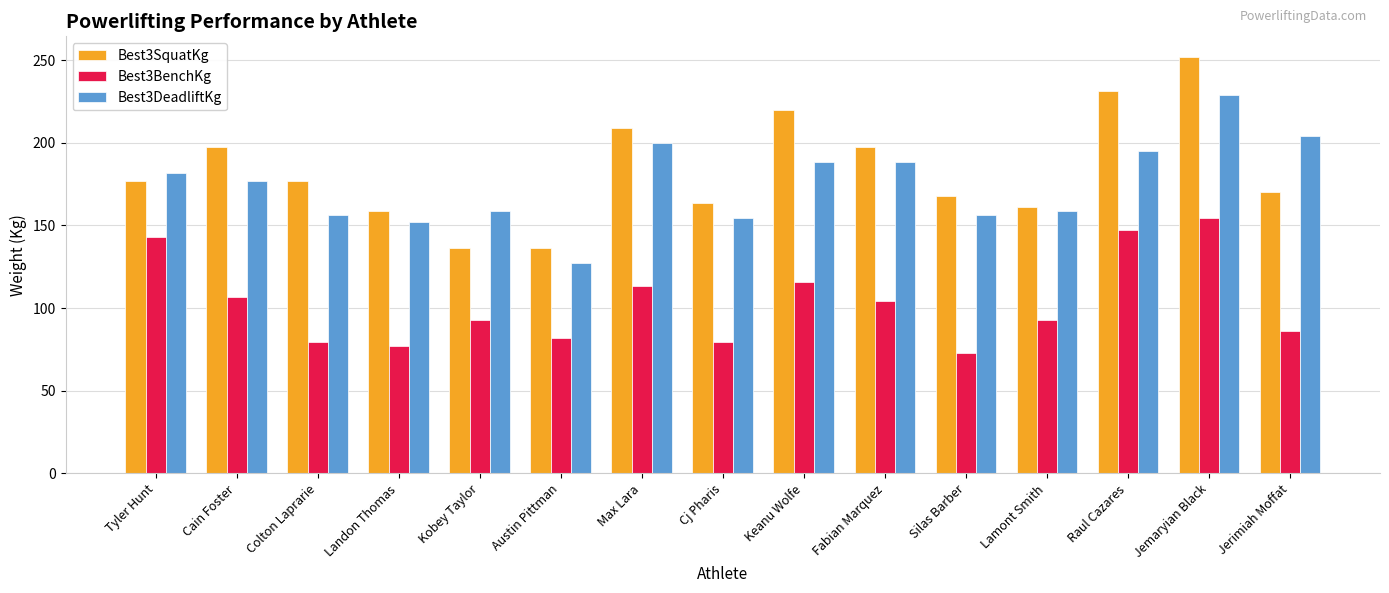

List the series in order of their peak value, highest first.

Best3SquatKg, Best3DeadliftKg, Best3BenchKg